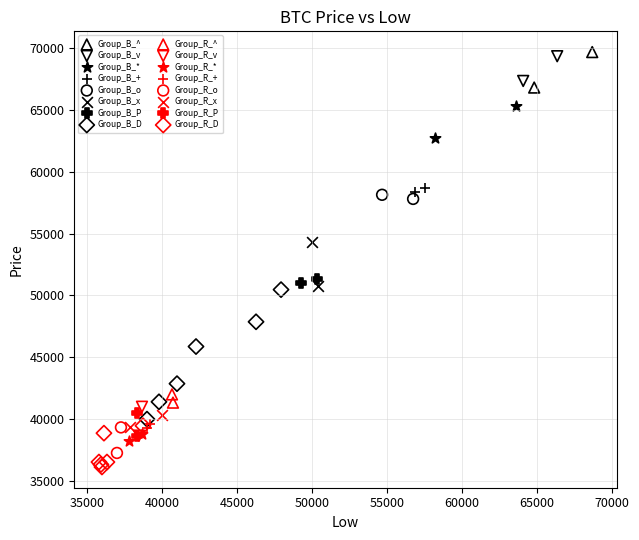

What are all the series names shown in the legend?

Group_B_^, Group_B_v, Group_B_*, Group_B_+, Group_B_o, Group_B_x, Group_B_P, Group_B_D, Group_R_^, Group_R_v, Group_R_*, Group_R_+, Group_R_o, Group_R_x, Group_R_P, Group_R_D